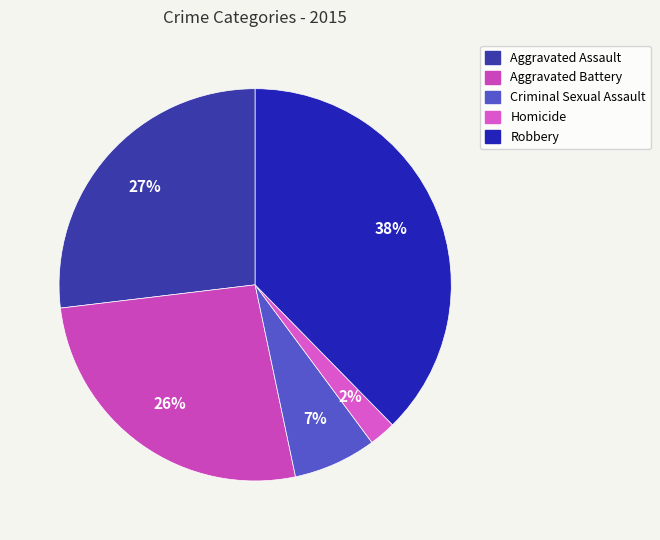

How many segments does this pie chart have?

5